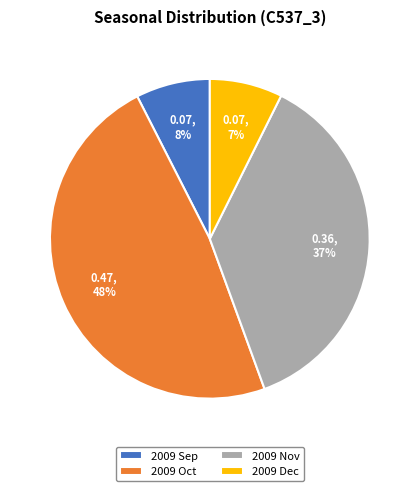

Combined, do 2009 Nov and 2009 Dec account for over 50%?

No